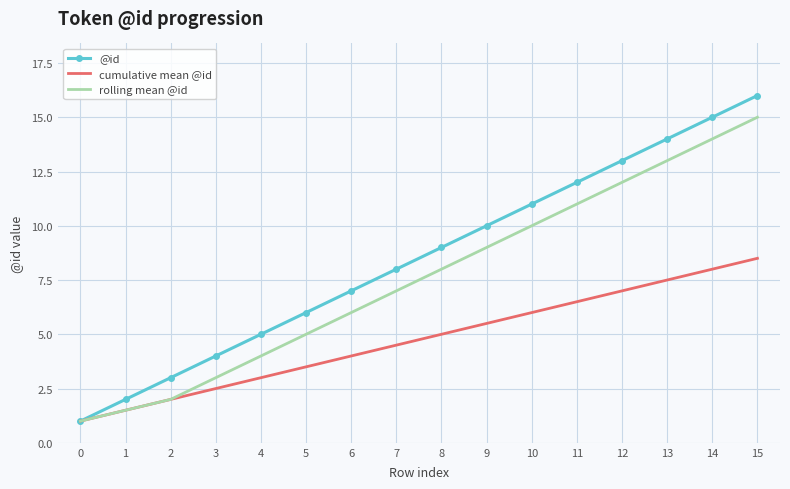

Which series has the largest total across all categories?

@id